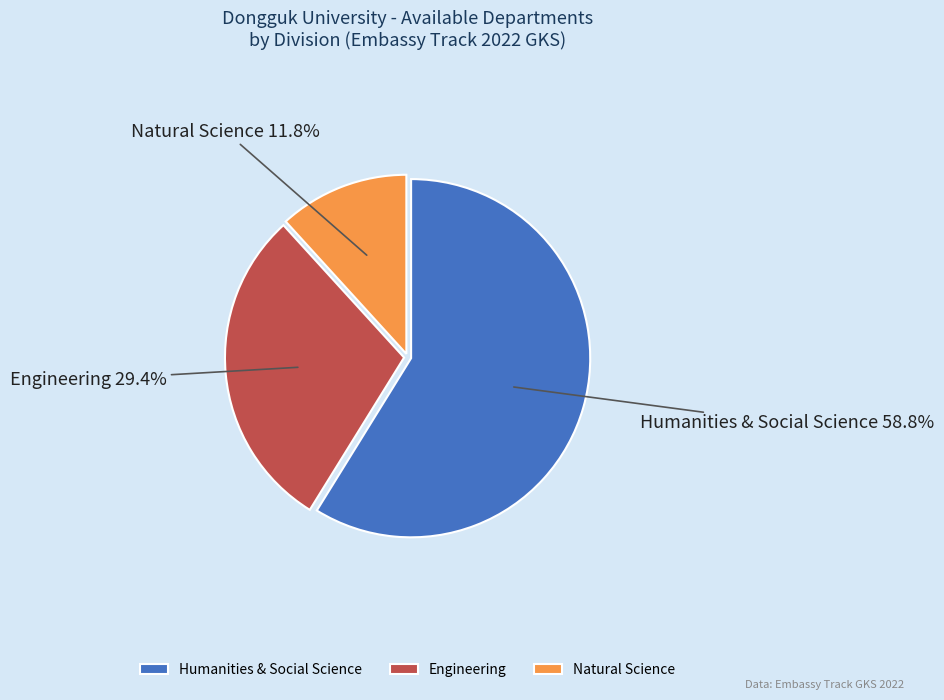

To the nearest percent, what is the average slice percentage?

33%